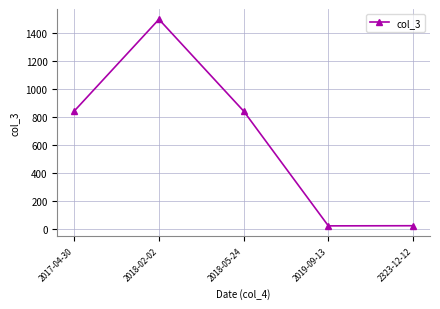

Does the chart display data point markers on the line(s)?

Yes